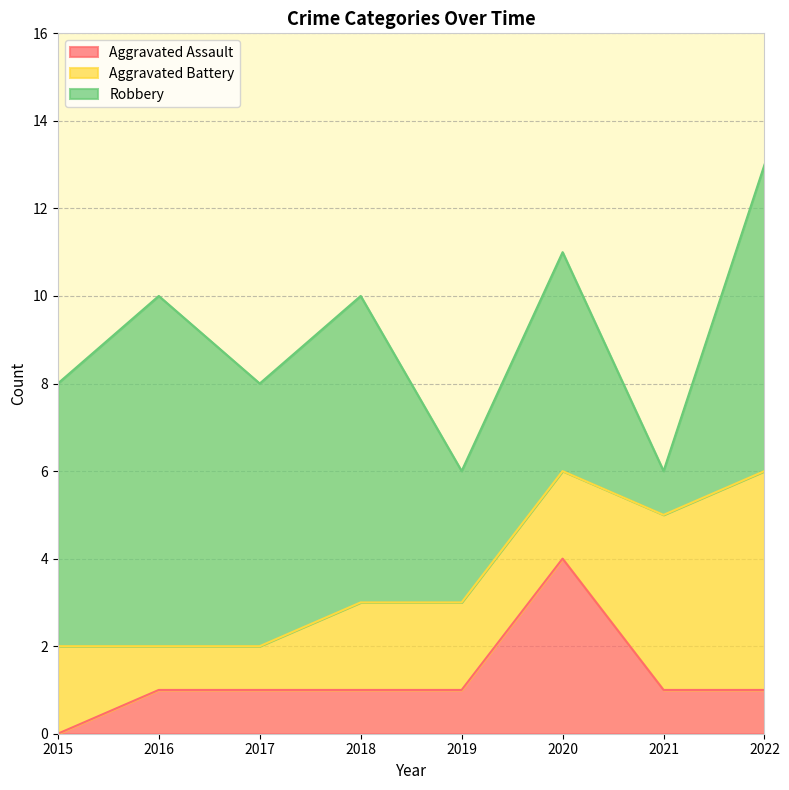

What is the highest value of the Aggravated Battery series?

5